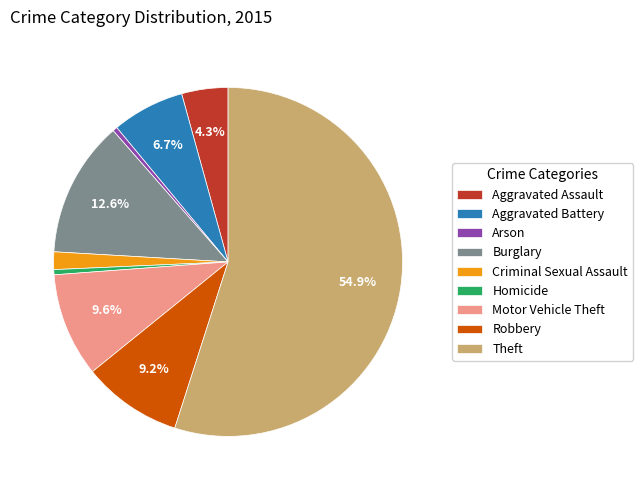

To the nearest percent, what percentage of the pie is Theft?

55%